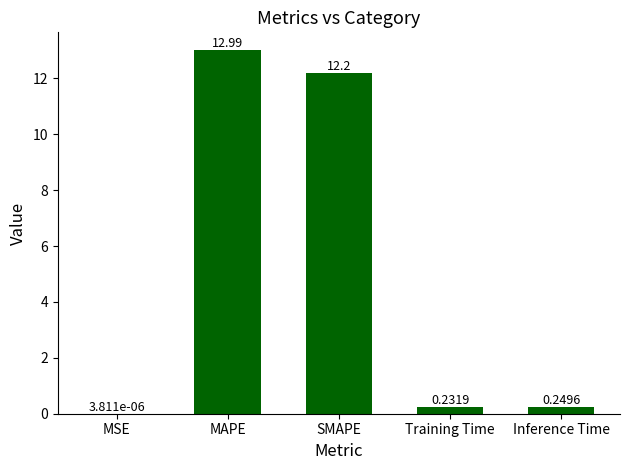

Which label corresponds to the largest value in the chart?

MAPE